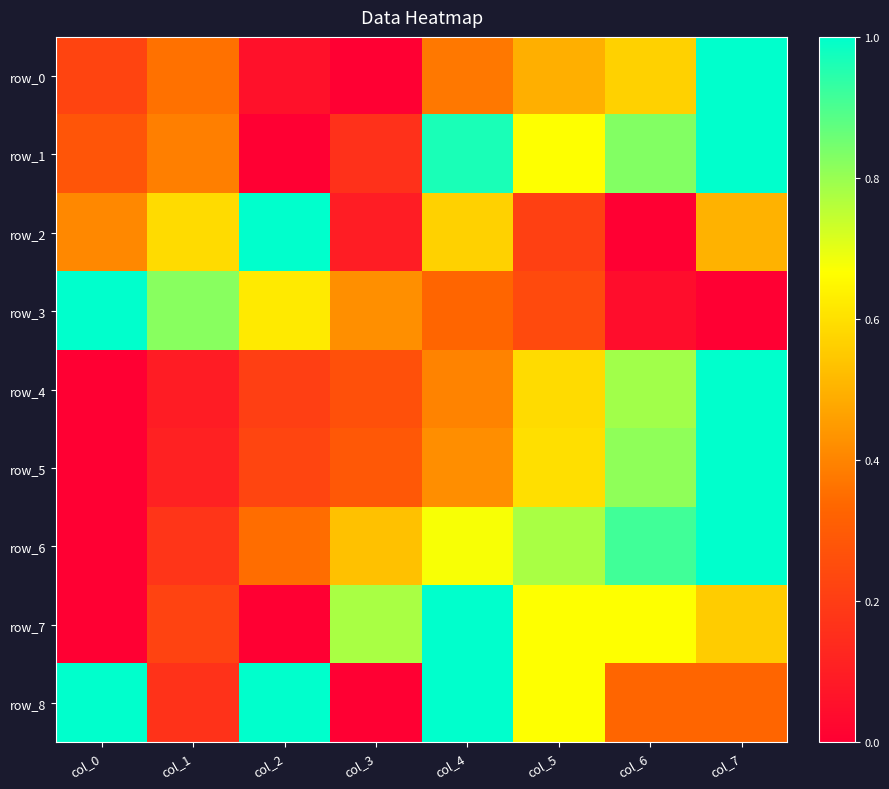

What is the difference between the row_1 values at col_4 and col_2?

1.0